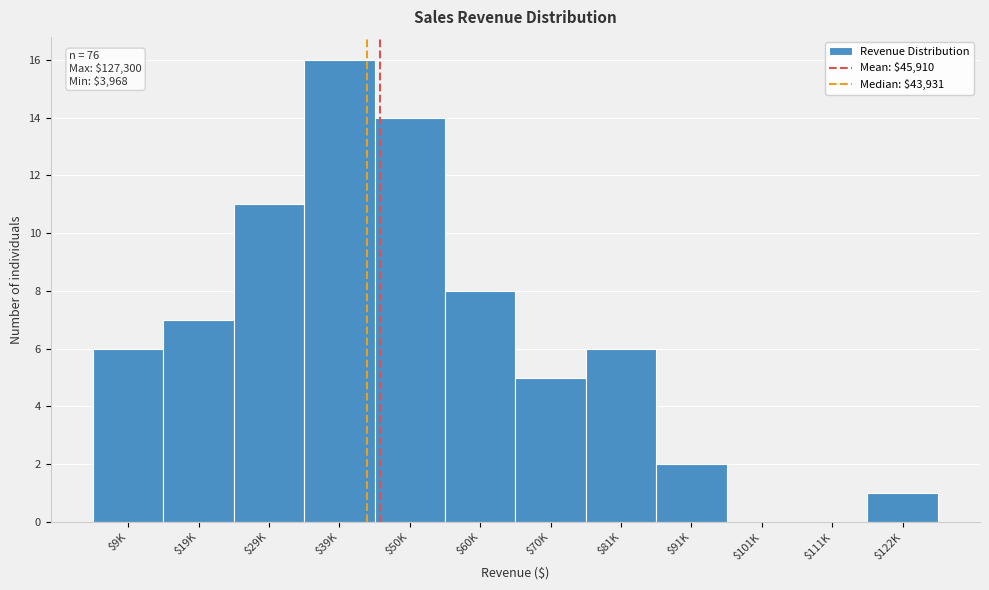

Is it true that the value at $70K is 1?

False